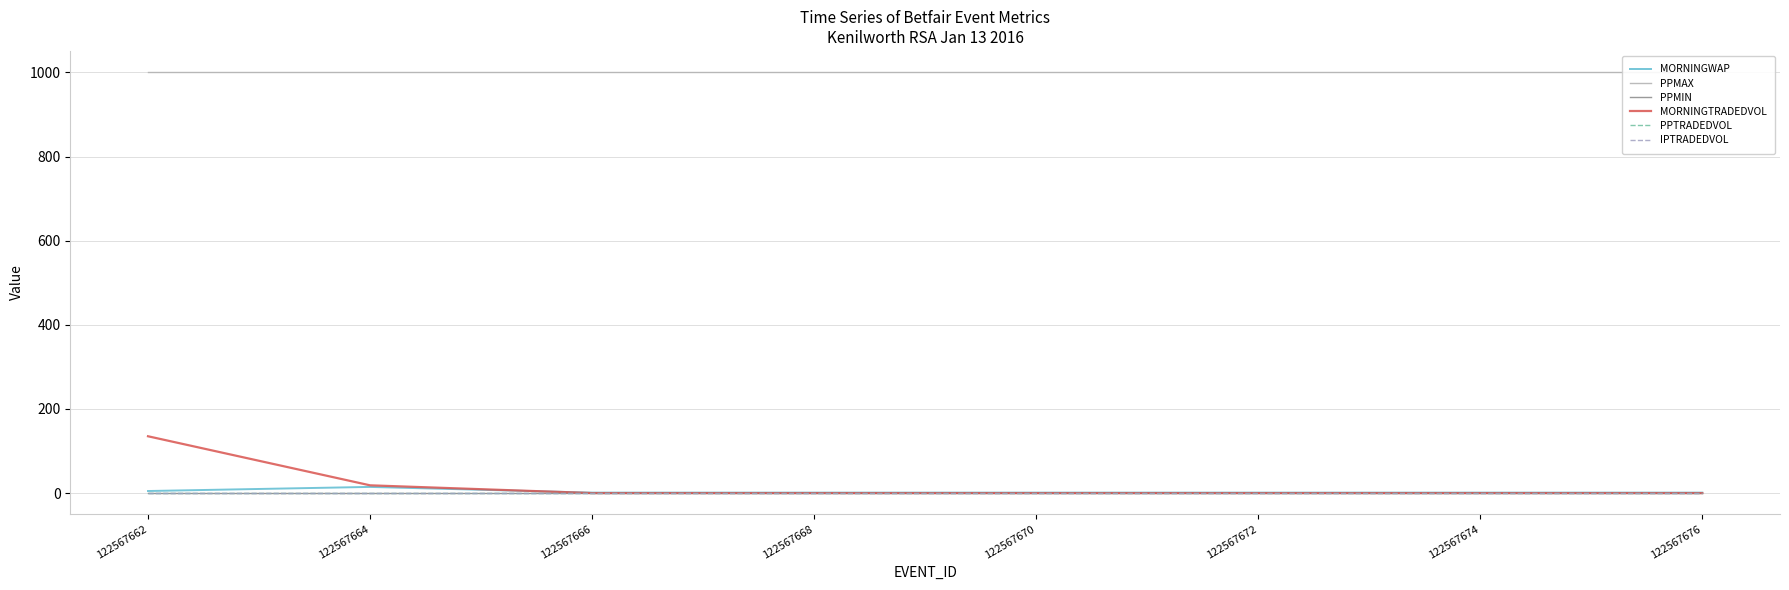

Which label corresponds to the smallest value in the chart?

122567666